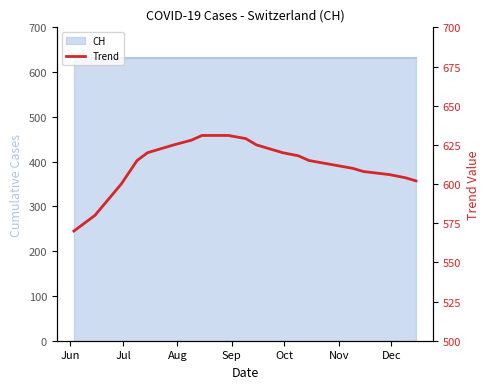

What is the difference between the second highest and minimum values?

61